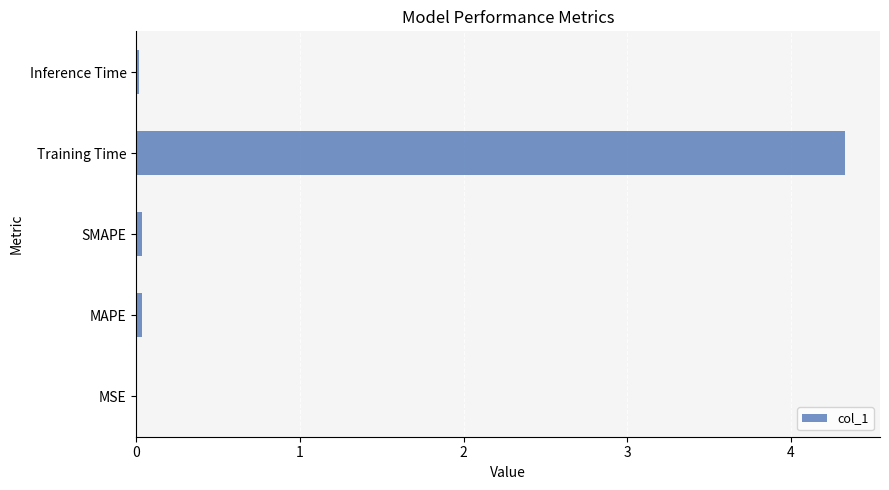

Is it true that the value at MAPE is 0.0?

True